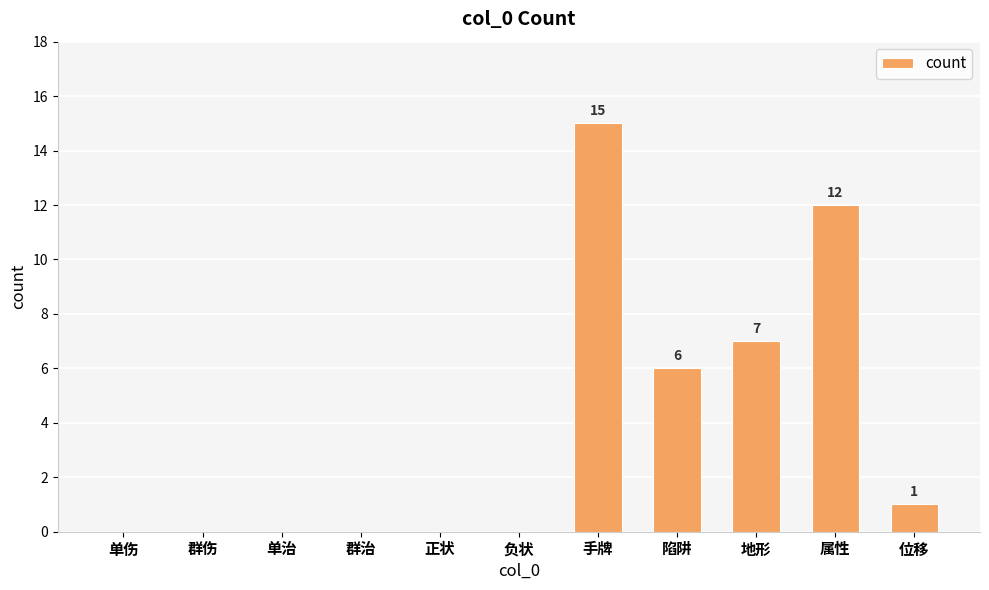

What is the difference between the values at 群治 and 位移?

1